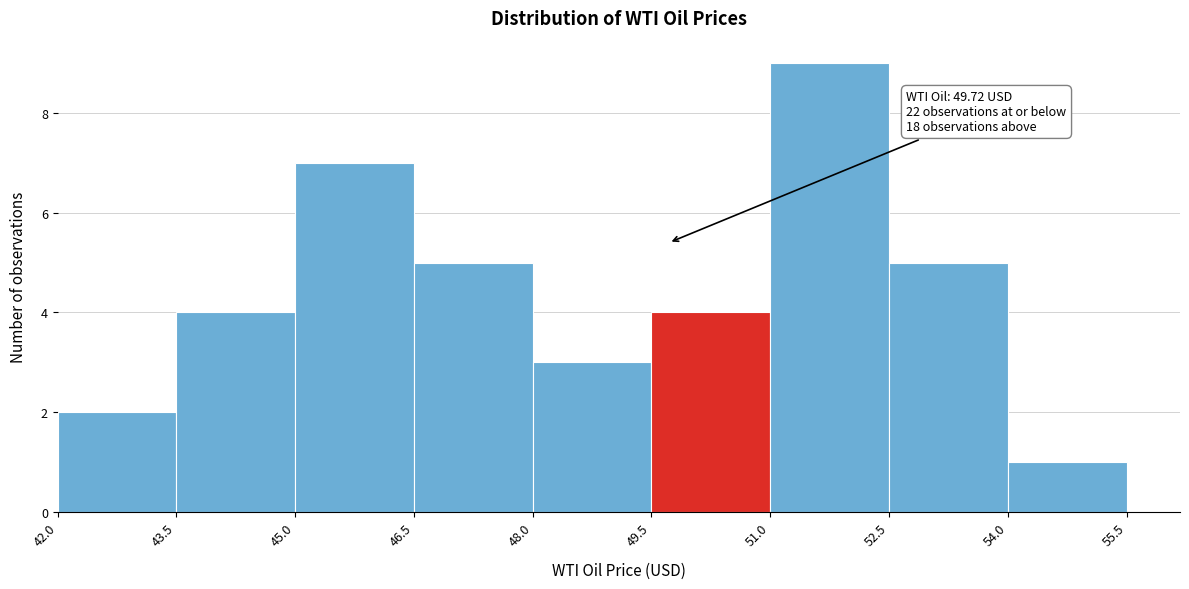

Over which range of the x-axis is the bar tallest?

51.0 to 52.5